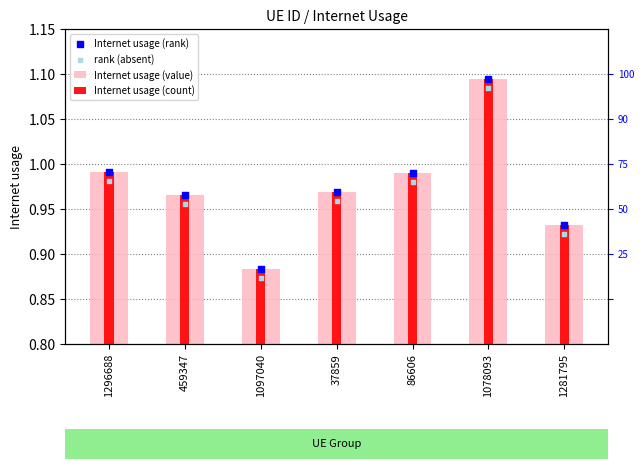

Which series reaches the minimum Y coordinate?

rank (absent)